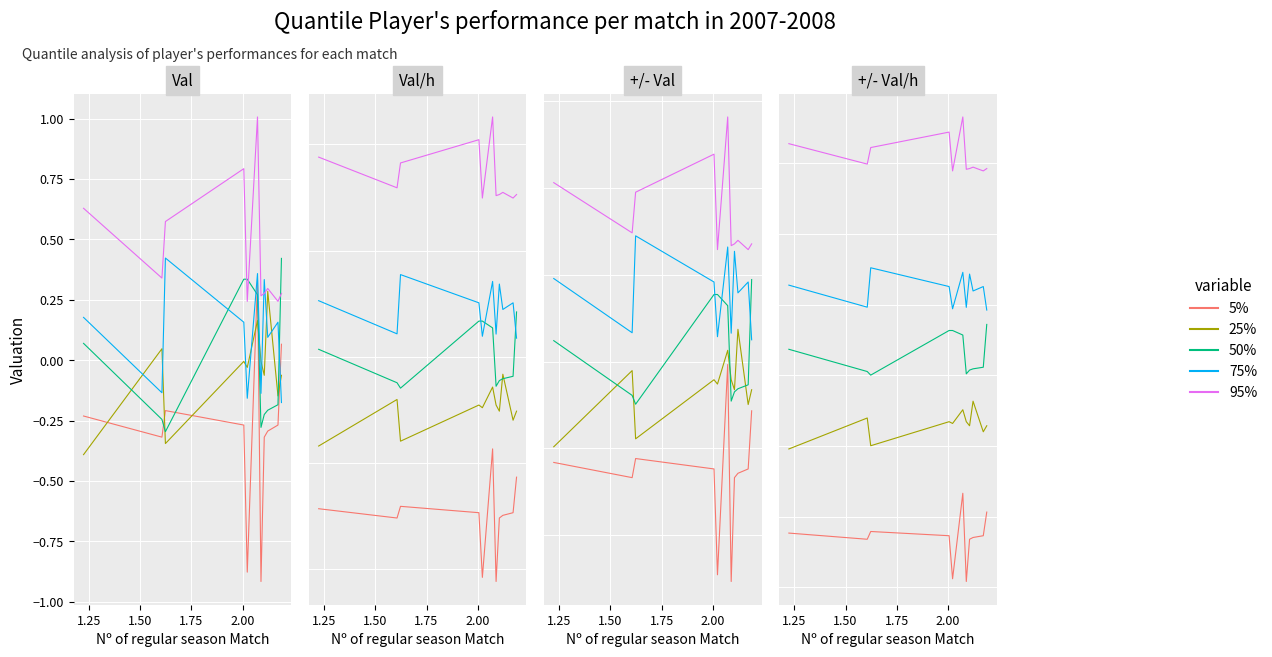

Rank the series by their maximum value, from lowest to highest.

5%, 25%, 50%, 75%, 95%